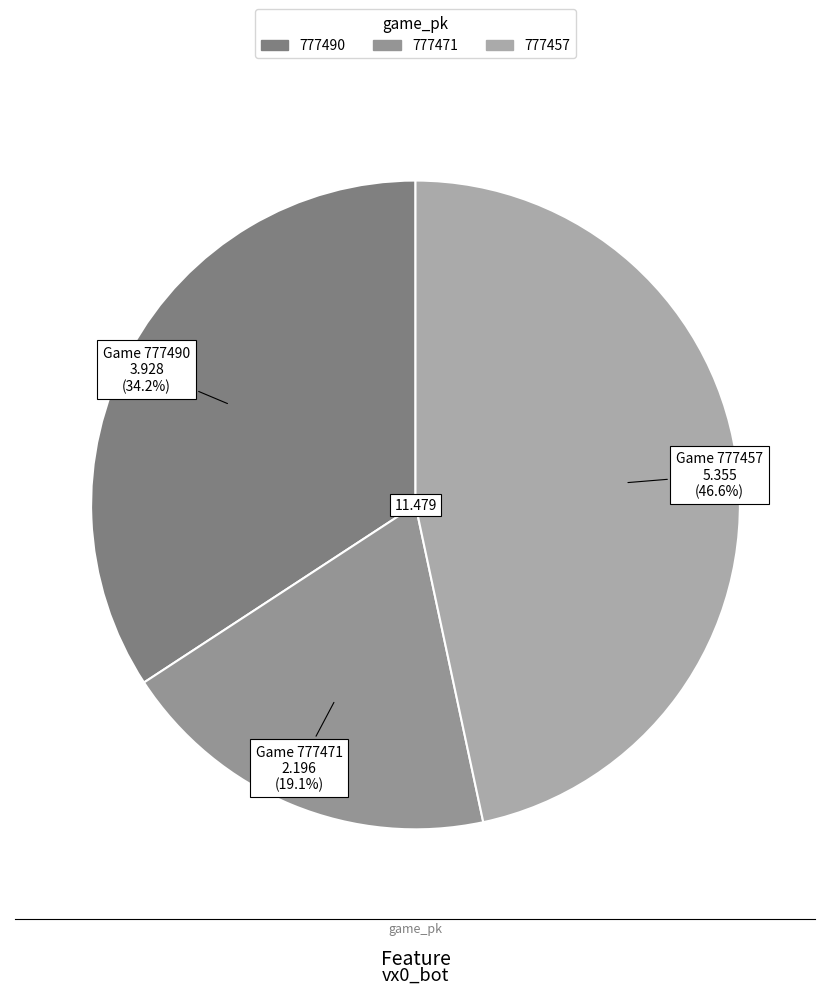

Which has a higher value, 777471 or 777490?

777490